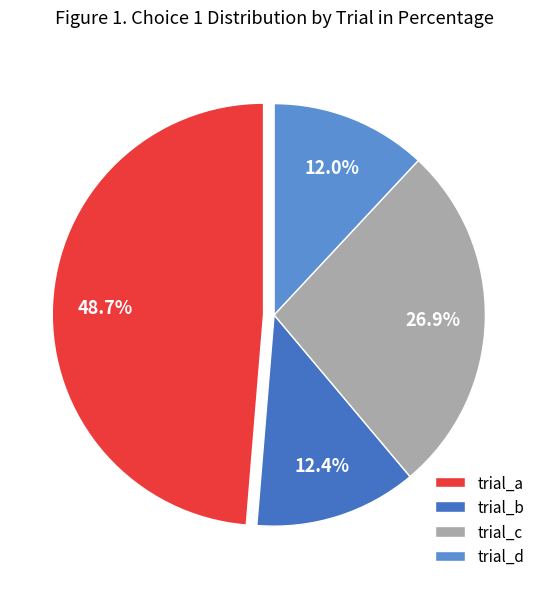

Do trial_d and trial_c together represent more than half of the pie?

No